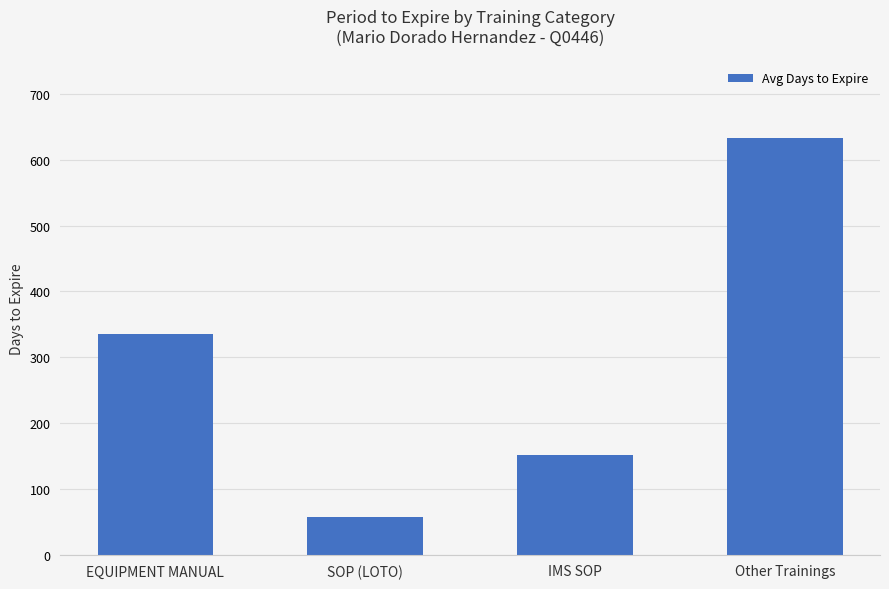

The chart shows a value of 633 at Other Trainings. True or false?

True